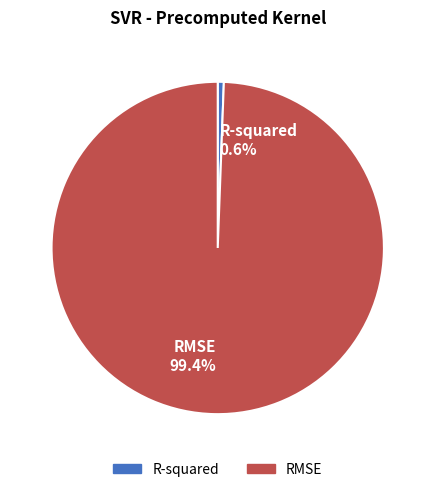

To the nearest percent, what is the average slice percentage?

50%